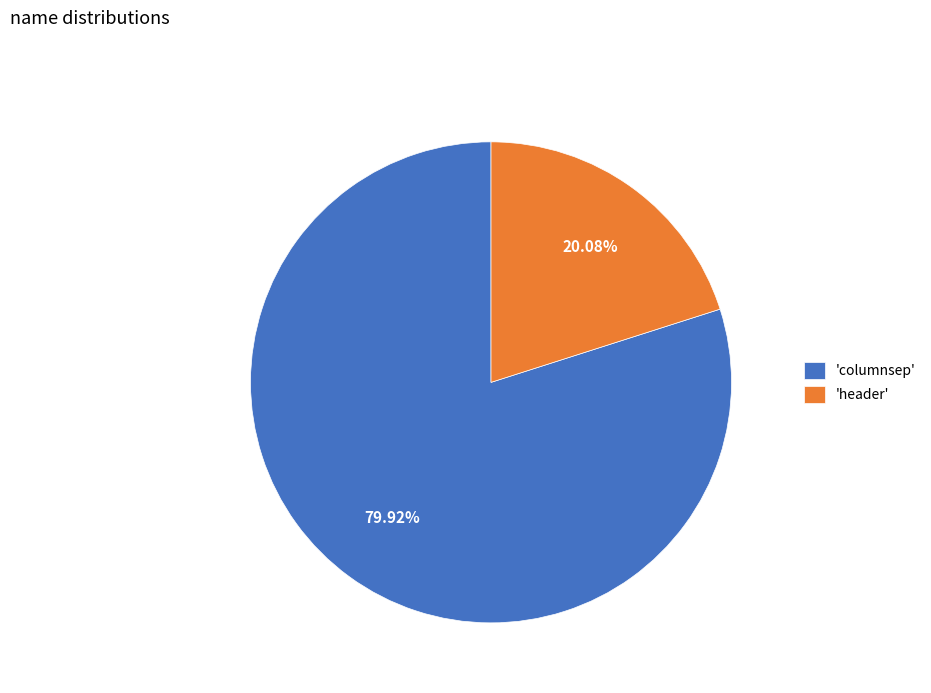

Which category has the smallest portion of the pie?

'header'